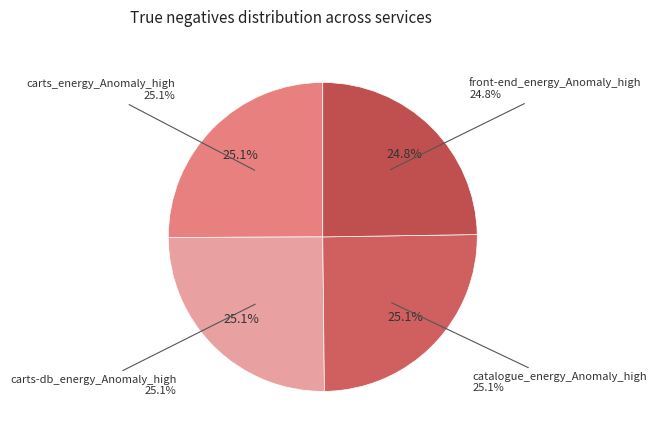

Does any single category account for the majority?

No